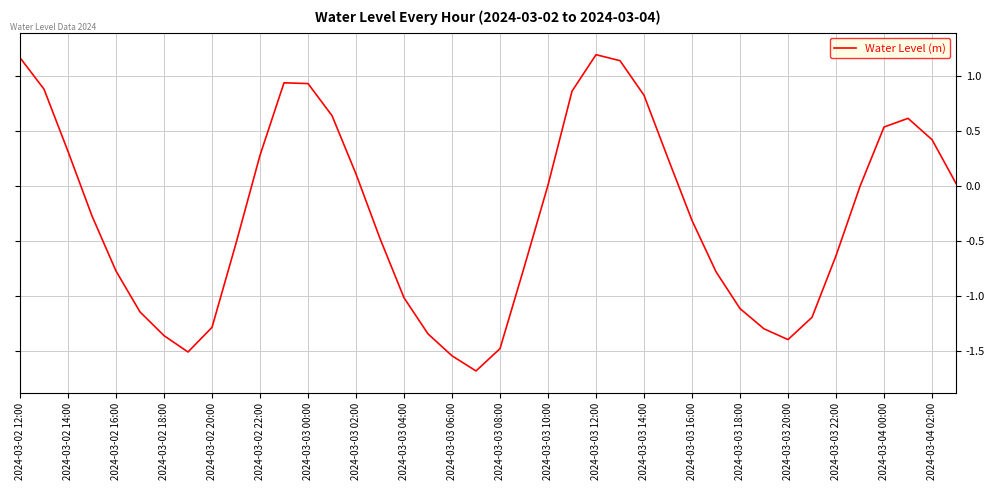

Is this an area chart (filled region under the line)?

No